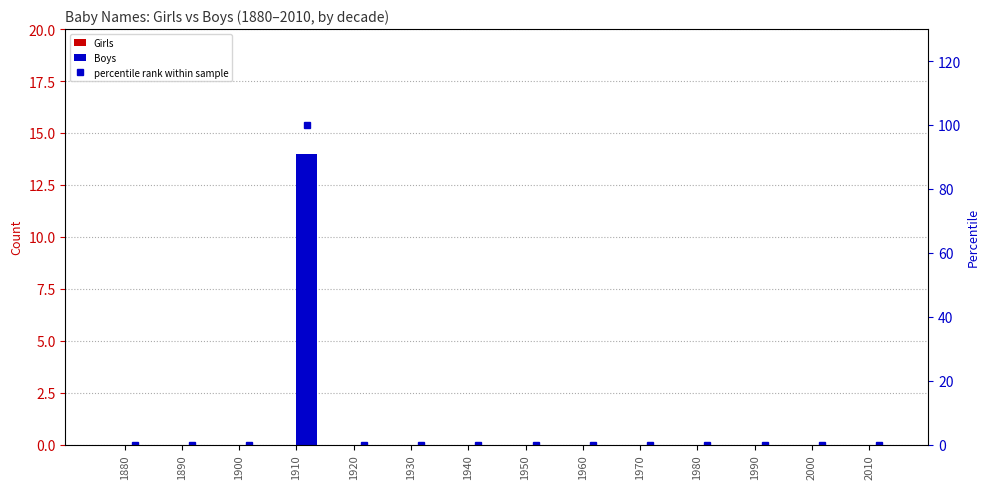

At how many categories does at least one series exceed 11?

1